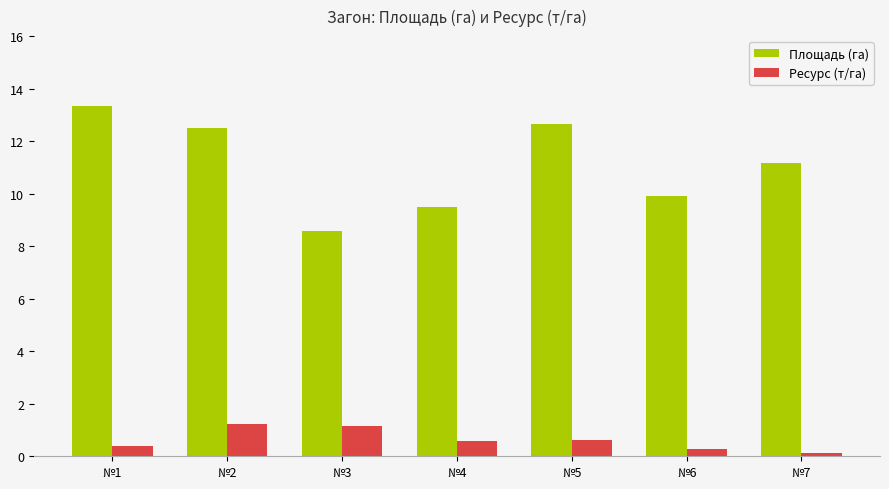

What is the sum of all Площадь (га) values?

77.6